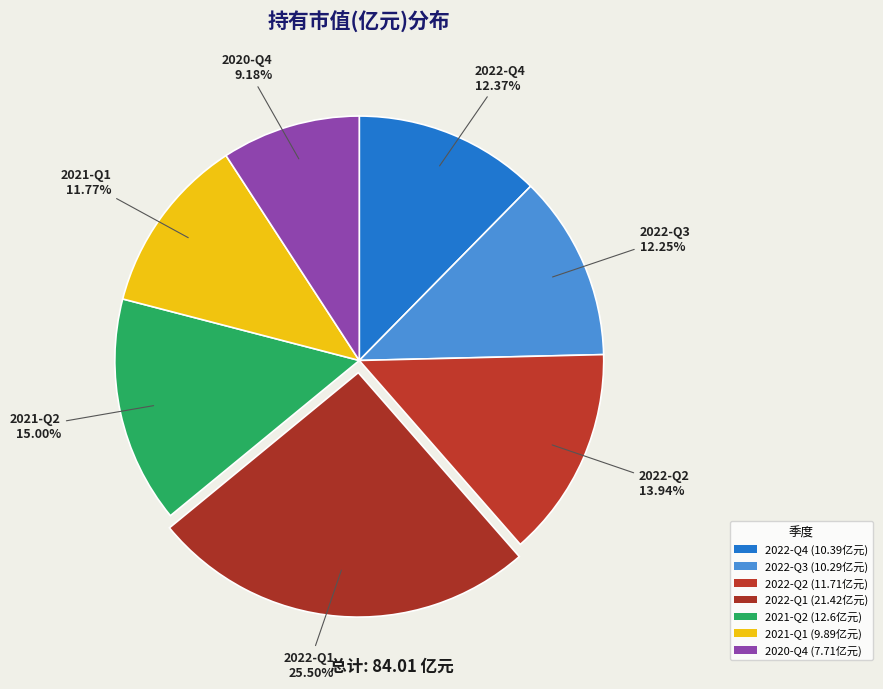

The 2022-Q2 slice represents 1% of the pie. True or false?

False